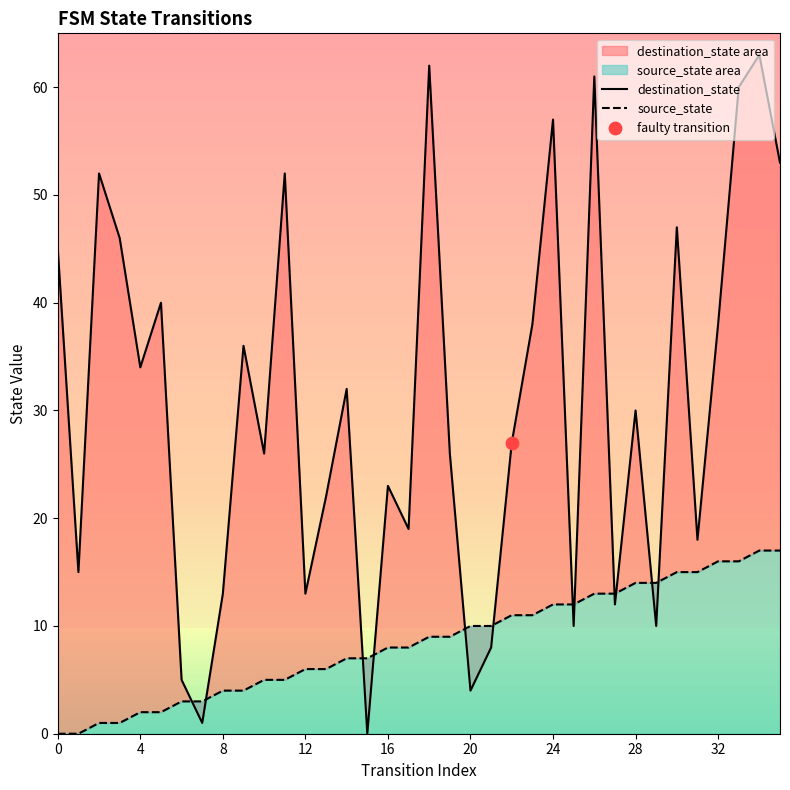

At which category is the sum across all series the highest?

34